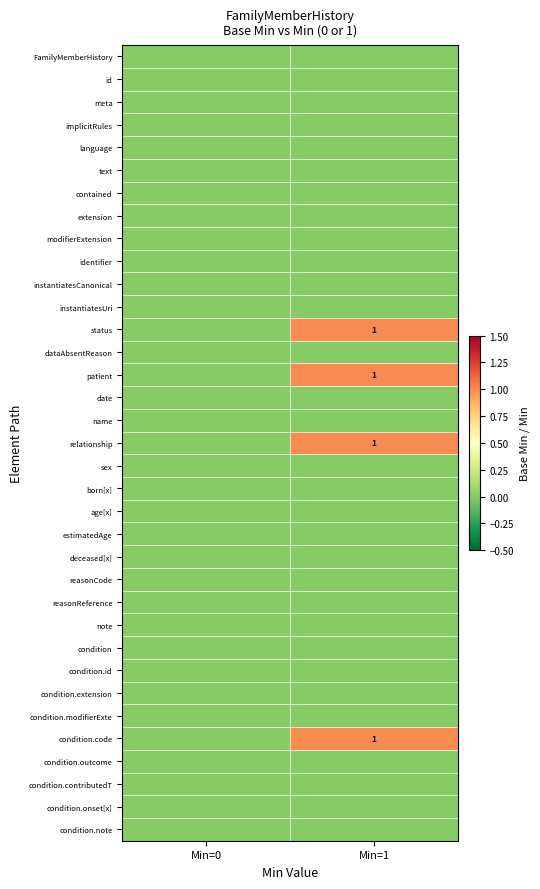

At which category is the sum across all series the highest?

Min=1